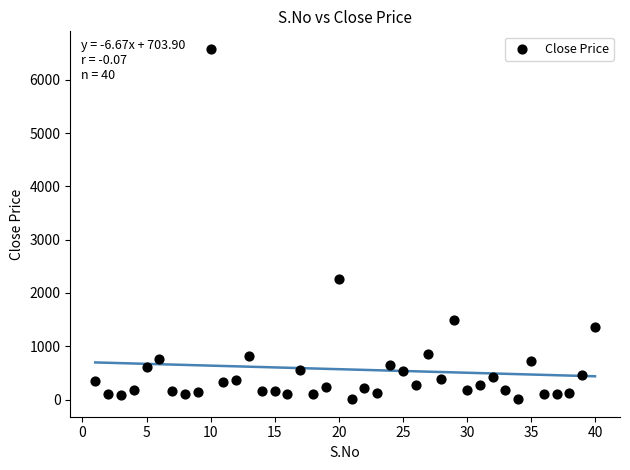

What Y value in the scatter plot is closest to 3293?

2260.0